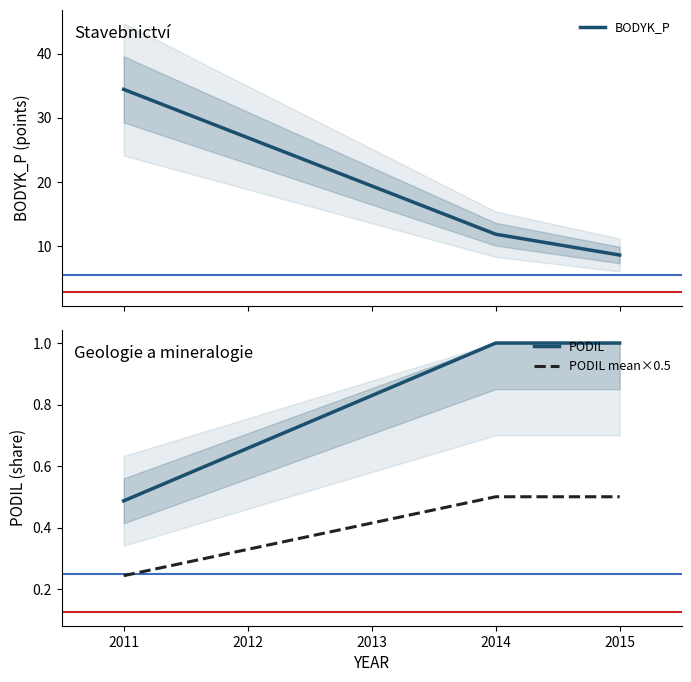

Reading left to right, what are all the values shown in this chart?

BODYK_P: 34.4	11.8	8.6
PODIL: 0.5	1.0	1.0
PODIL mean×0.5: 0.2	0.5	0.5